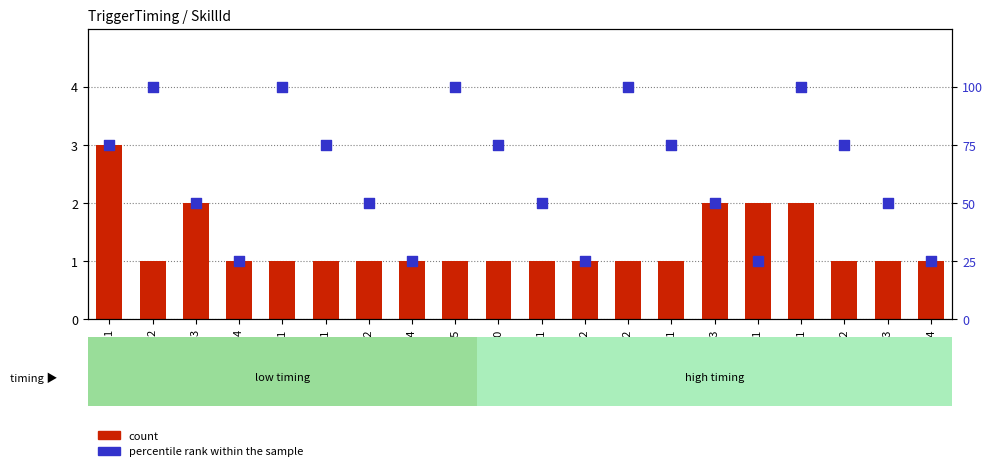

Which series contains the highest Y value?

percentile rank within the sample